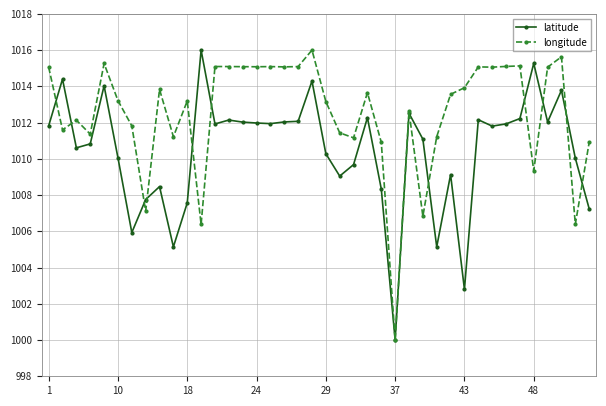

At how many categories does at least one series exceed 1008?

38